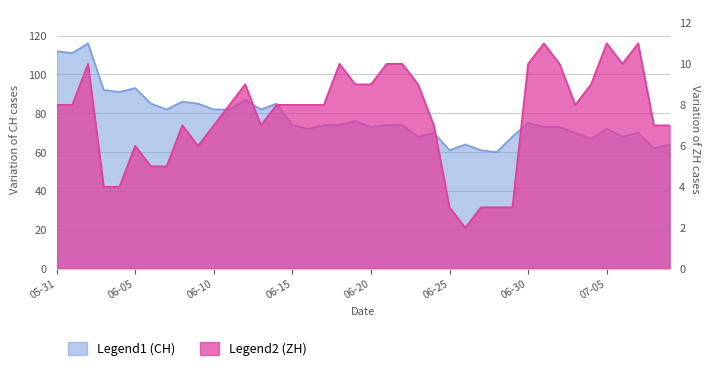

What is the total value across all series at 2020-07-08?

69